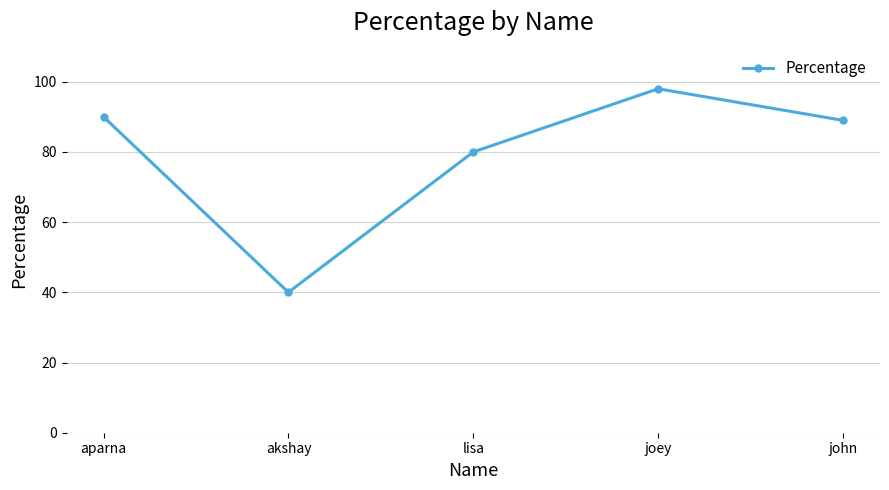

Reading left to right, what are all the values shown in this chart?

90	40	80	98	89